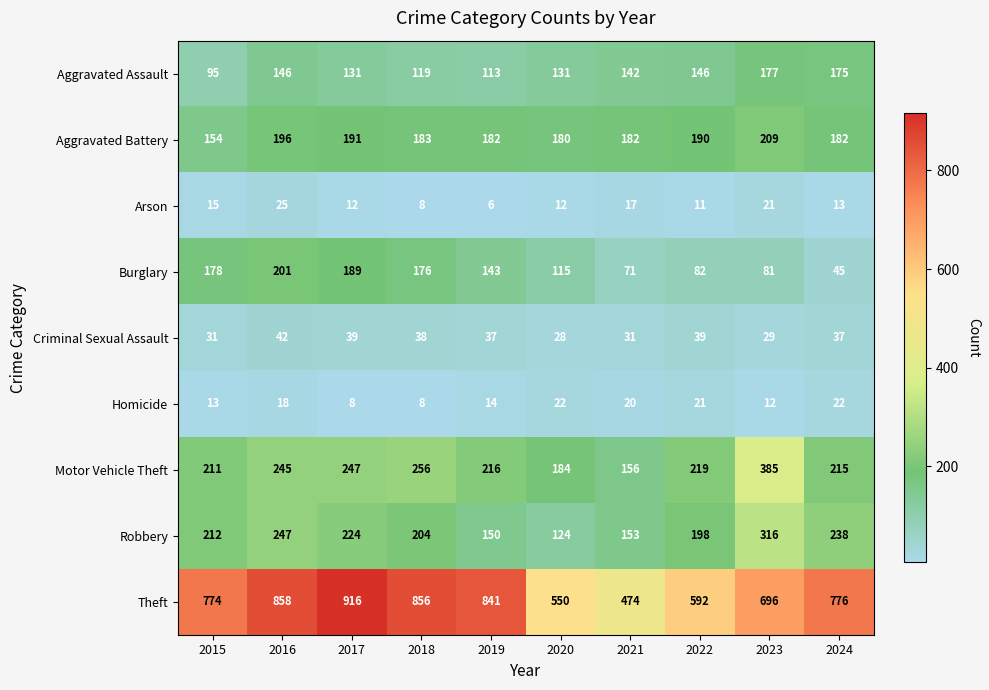

What is the sum of the Aggravated Battery values at 2023 and 2016?

405